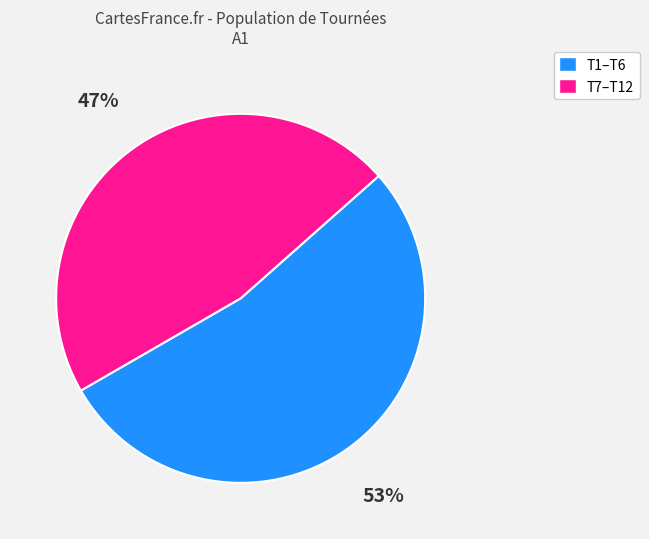

Is the sum of T7–T12 and T1–T6 greater than half?

Yes